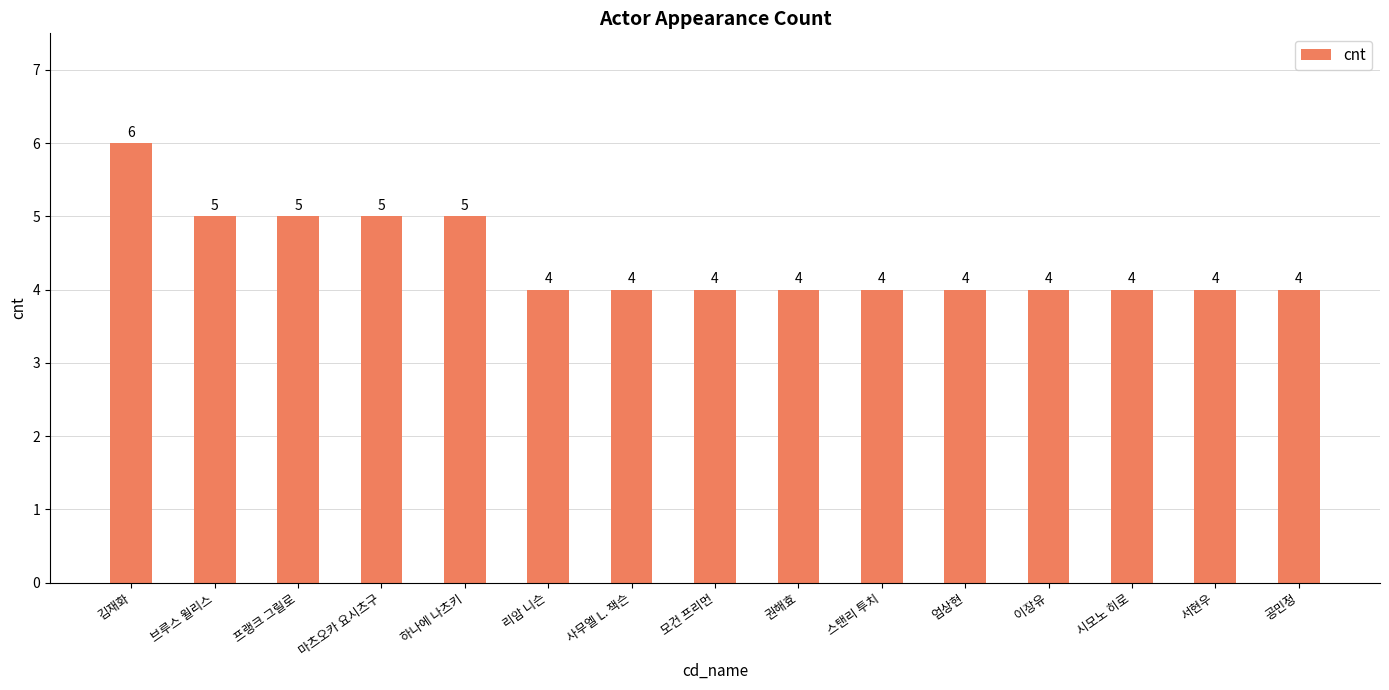

What is the value of the 11th bar from the left?

4